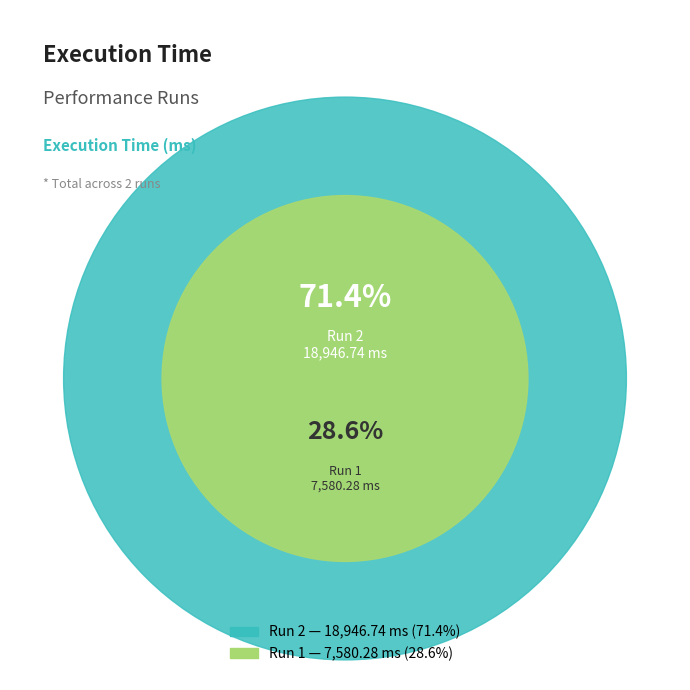

To the nearest percent, what is the difference between the largest and smallest slice percentages?

43%